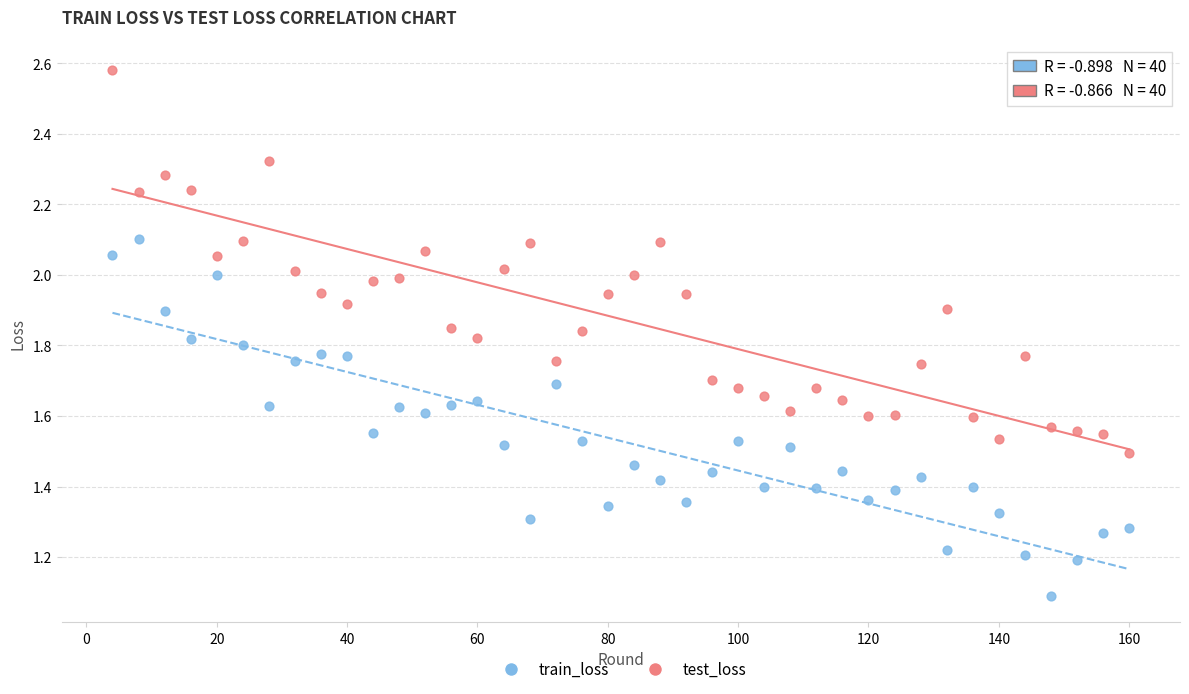

Which series has the widest spread of Y values?

test_loss